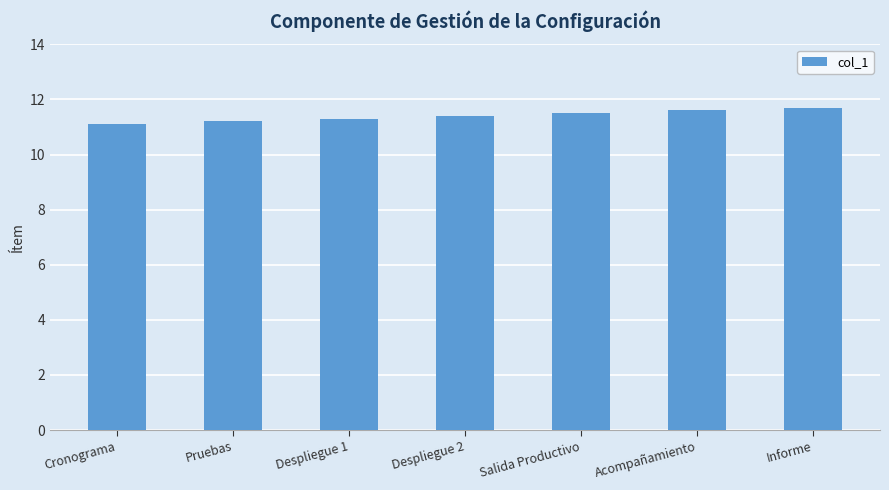

Between Cronograma and Acompañamiento, which is larger?

Acompañamiento